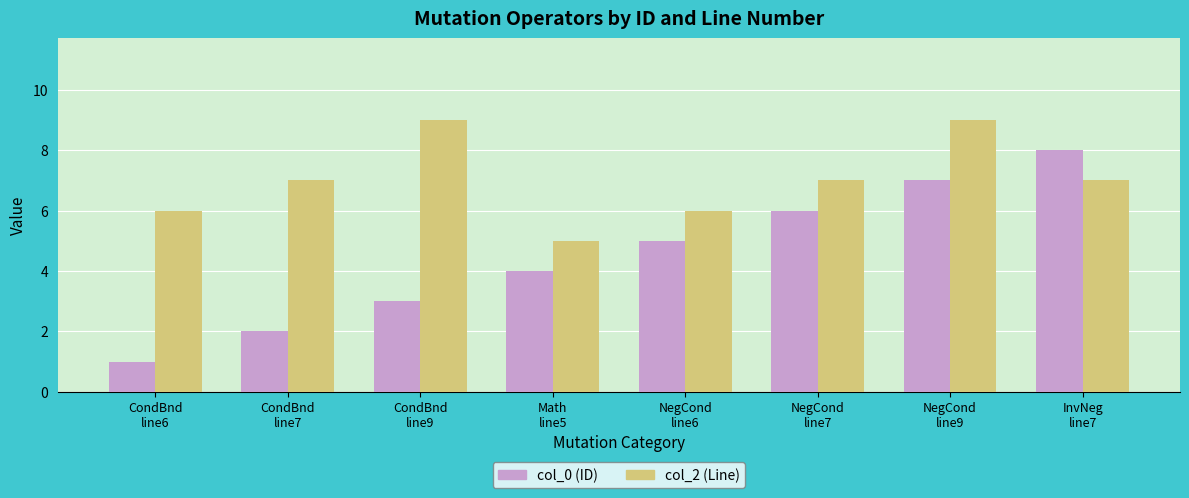

What is the sum of all col_0 (ID) values?

36